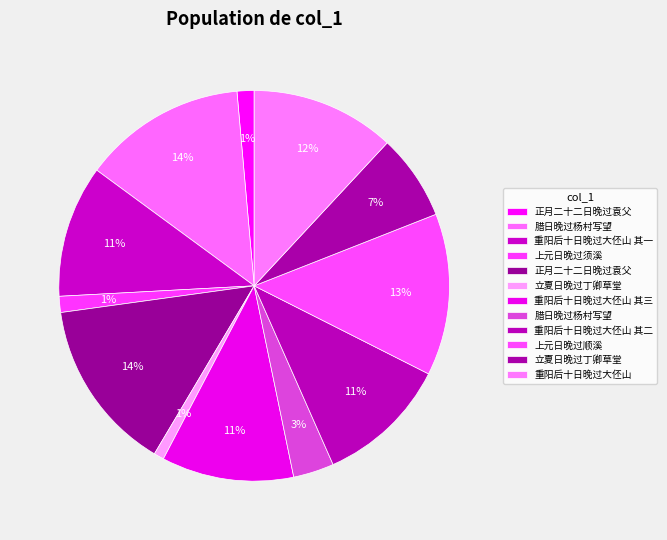

Count the number of slices in the pie.

12